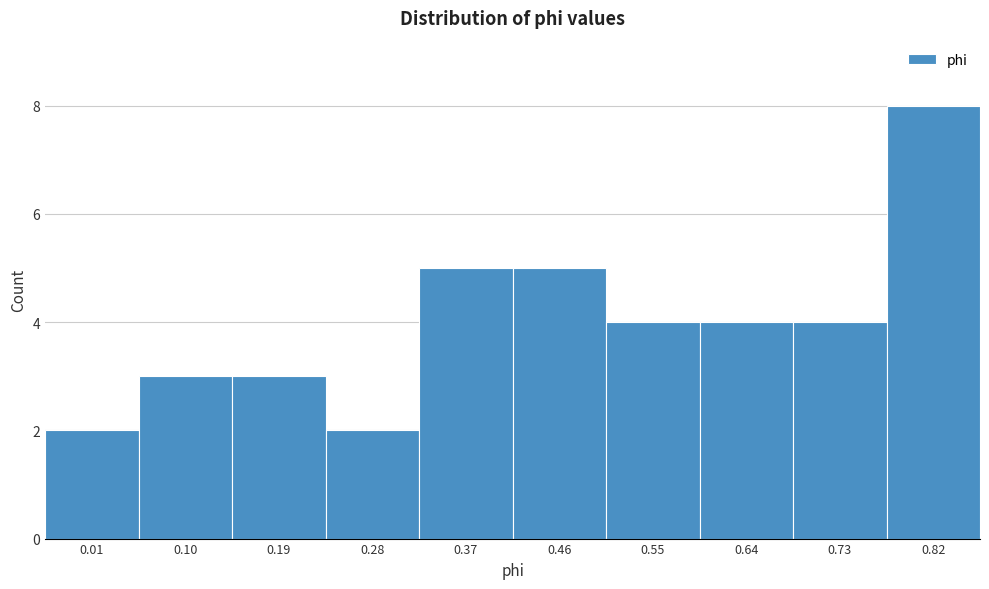

Reading left to right, transcribe all the data shown in this chart.

0.01=2	0.10=3	0.19=3	0.28=2	0.37=5	0.46=5	0.55=4	0.64=4	0.73=4	0.82=8